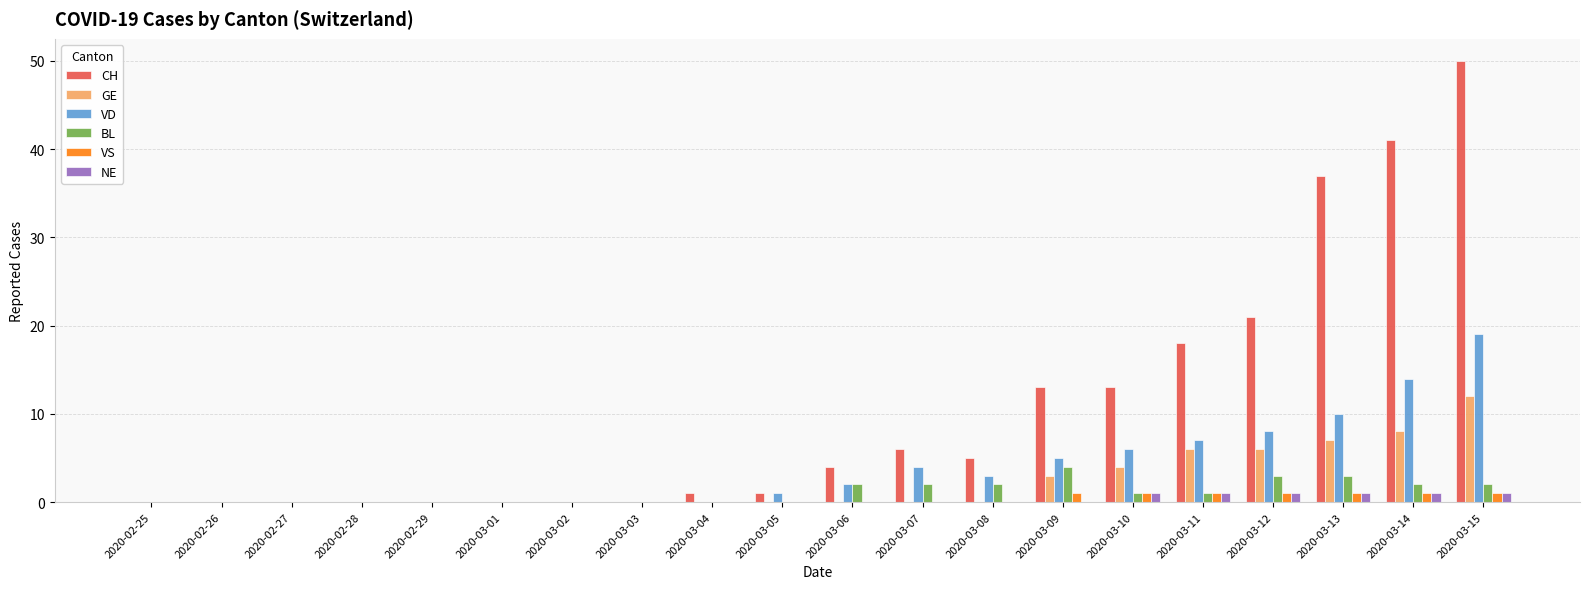

Count the number of data series in this chart.

6